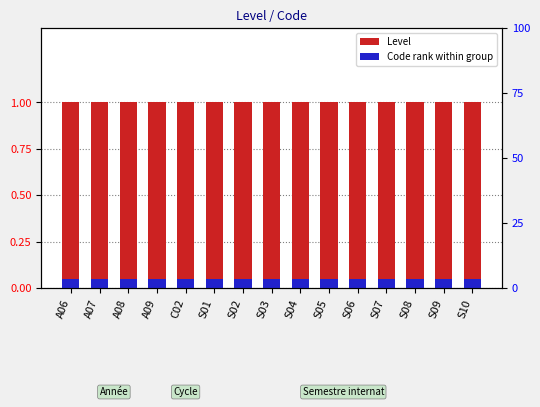

Reading left to right, what are all the values shown in this chart?

Level (main): 1.0	1.0	1.0	1.0	1.0	1.0	1.0	1.0	1.0	1.0	1.0	1.0	1.0	1.0	1.0
Code rank: 0.1	0.1	0.1	0.1	0.1	0.1	0.1	0.1	0.1	0.1	0.1	0.1	0.1	0.1	0.1